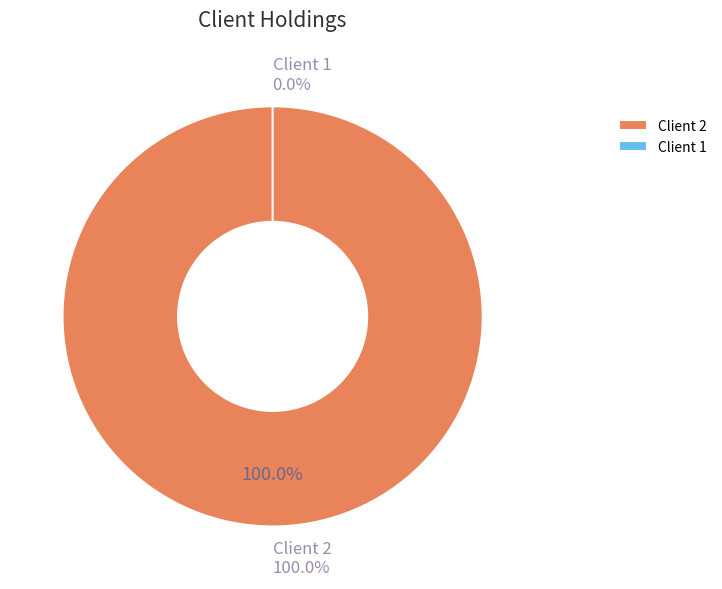

Is it true that Client 1 is 1% of the pie?

False